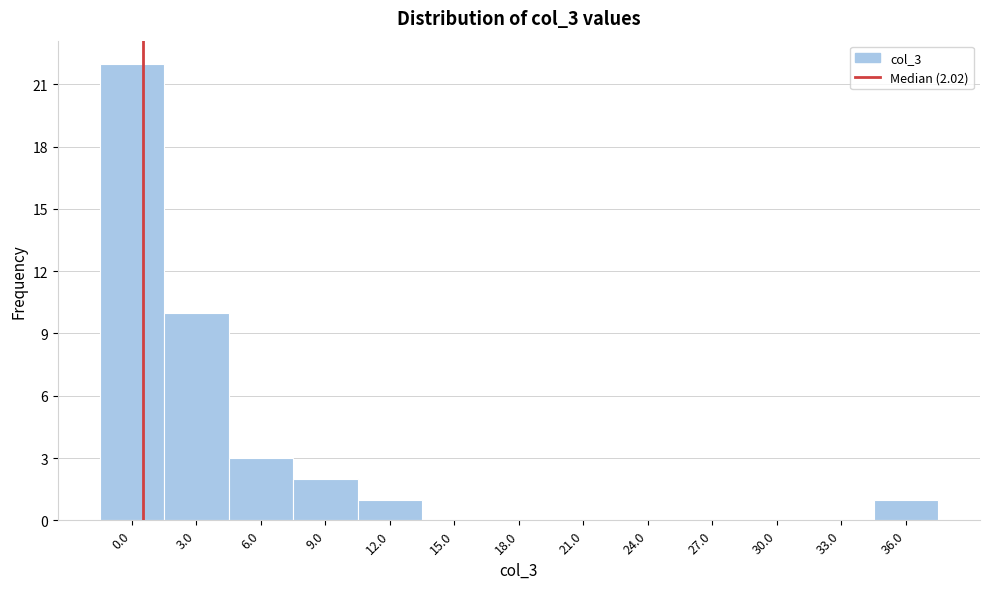

Reading right to left, what are all the values shown in this chart?

36.0=1	33.0=0	30.0=0	27.0=0	24.0=0	21.0=0	18.0=0	15.0=0	12.0=1	9.0=2	6.0=3	3.0=10	0.0=22